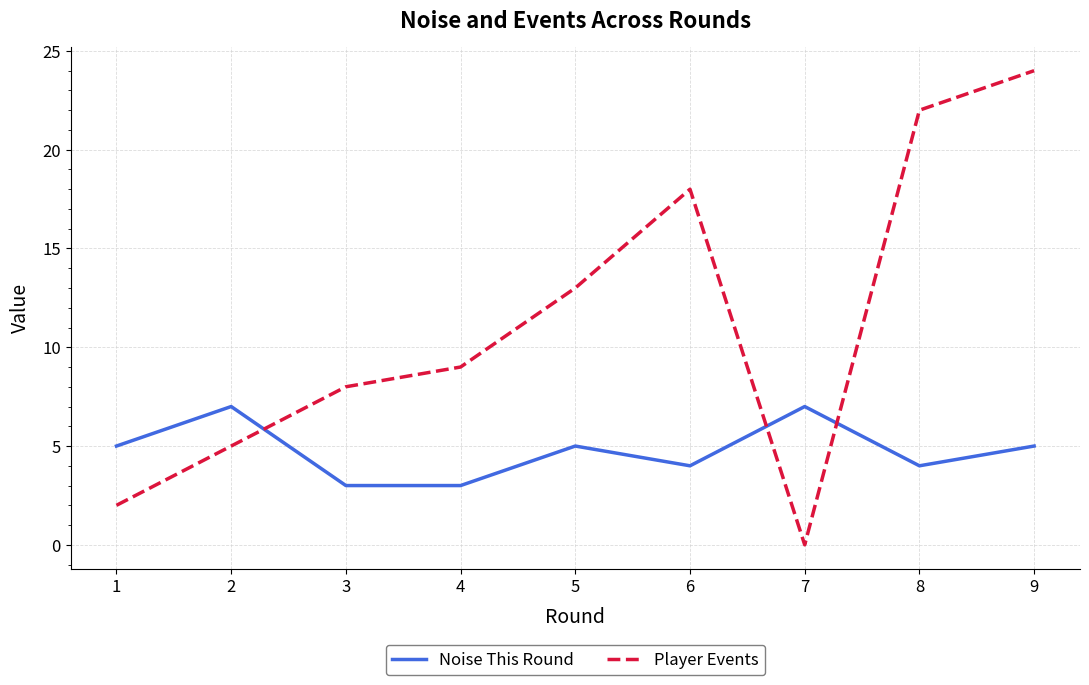

How many times do Noise This Round and Player Events cross each other?

3